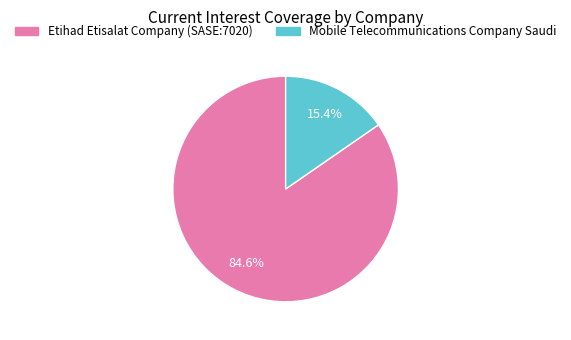

How many segments does this pie chart have?

2